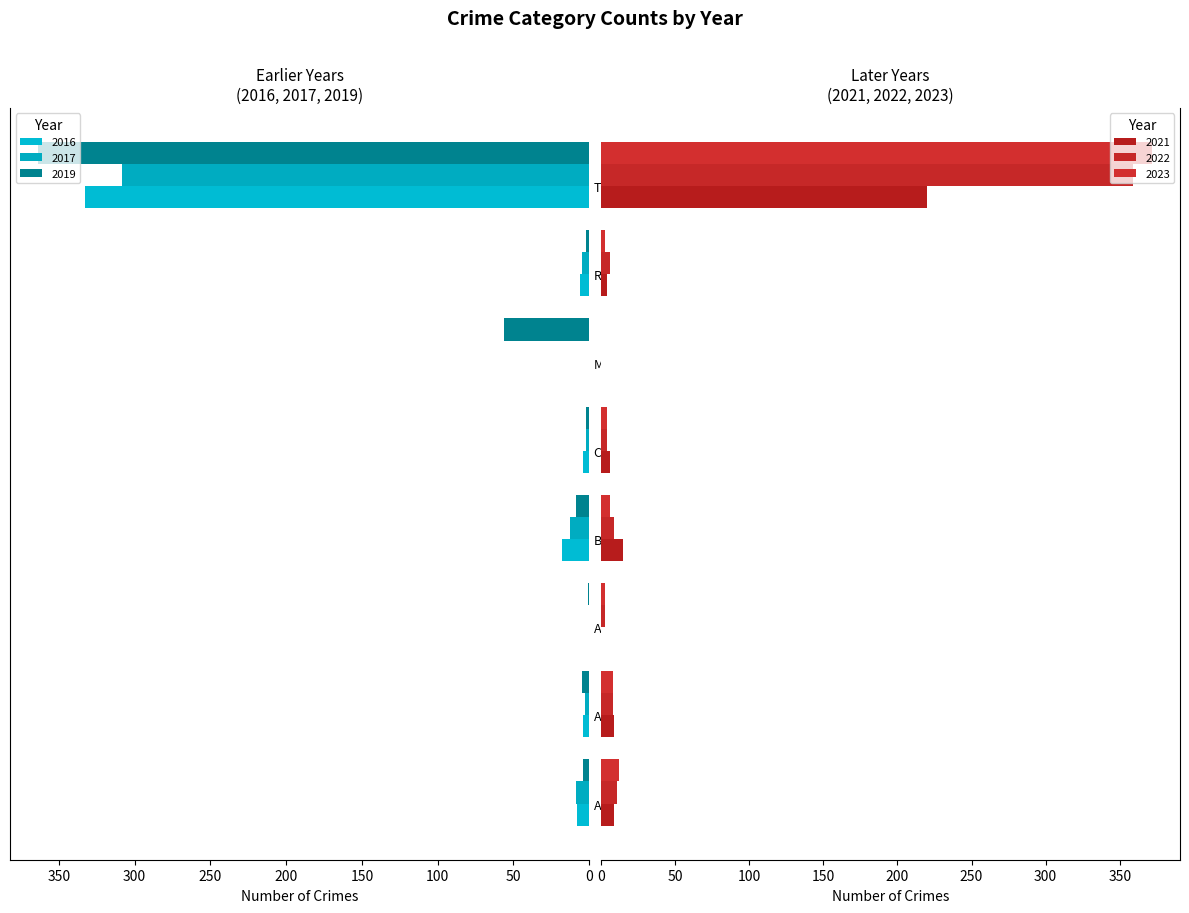

At which label does 2023 first exceed 6?

Aggravated Assault